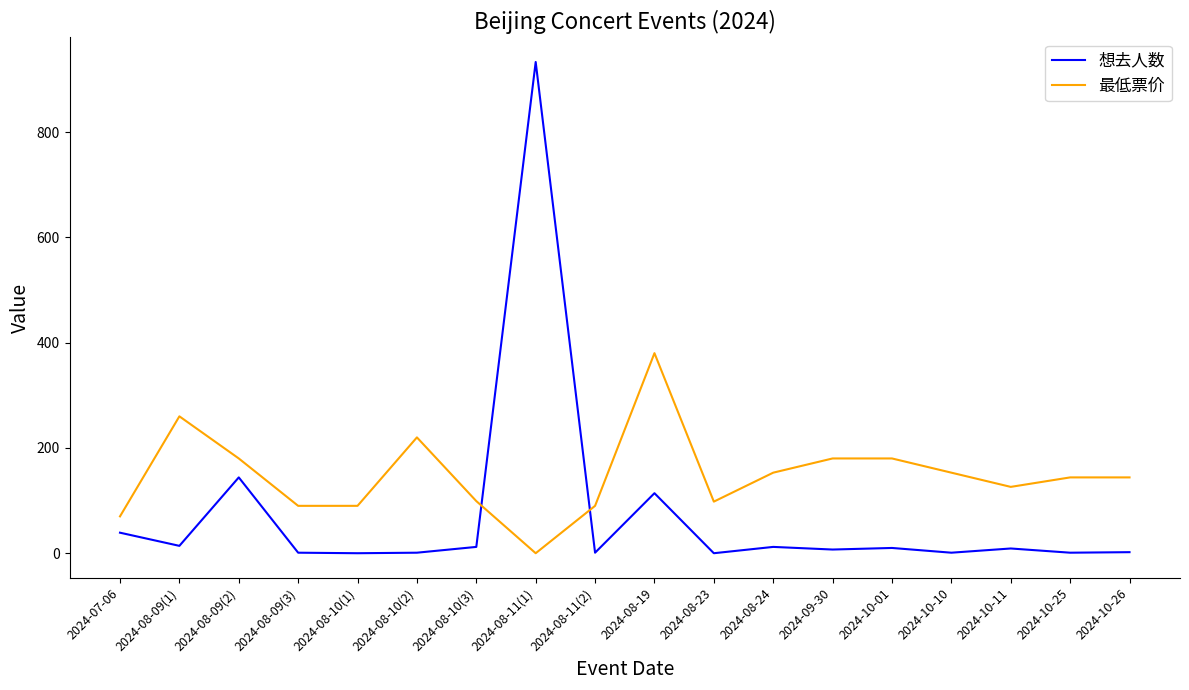

How many values in the 最低票价 series are below 144?

8